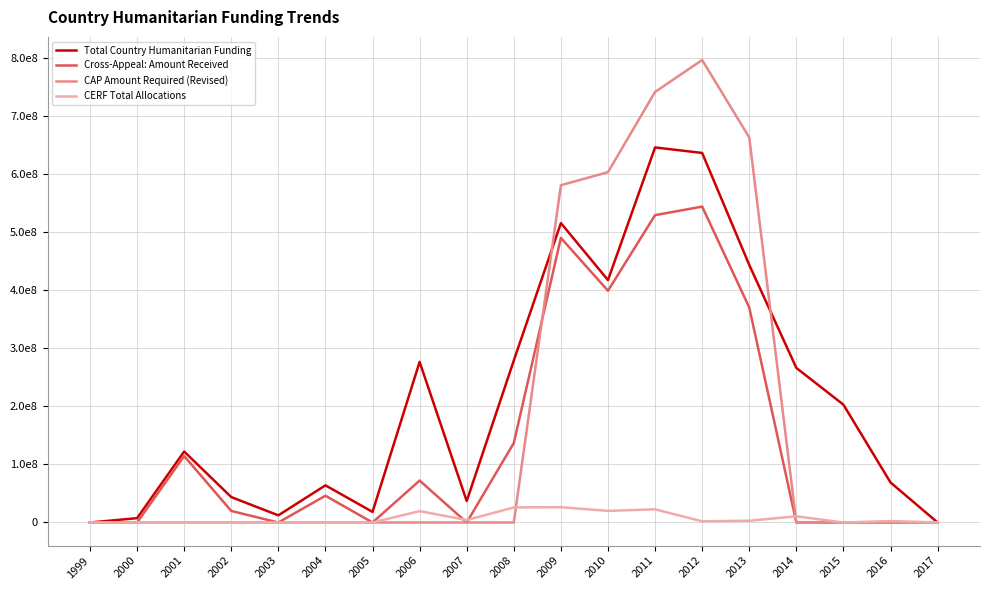

What are all the series names shown in the legend?

Total Country Humanitarian Funding, Cross-Appeal: Amount Received, CAP Amount Required (Revised), CERF Total Allocations